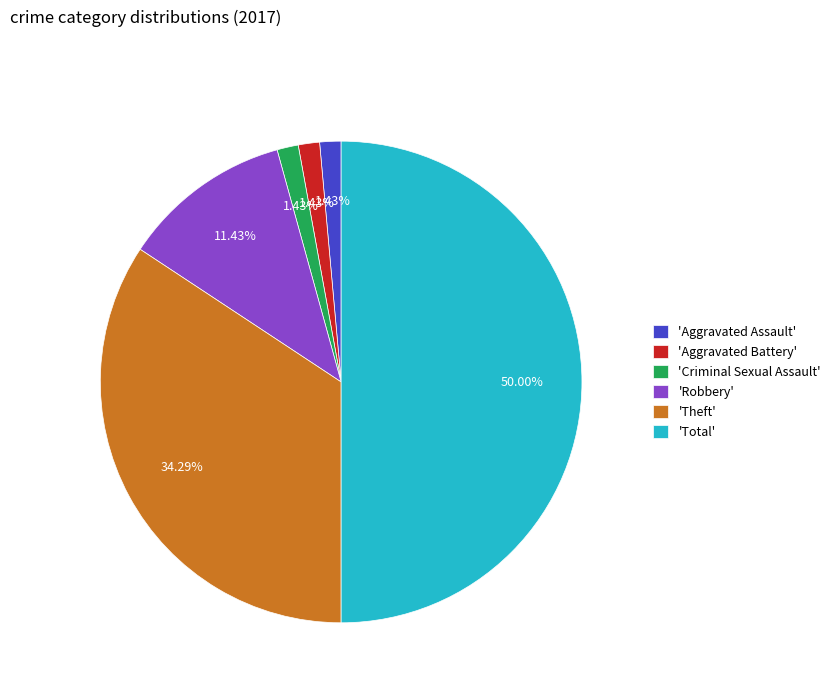

Does 'Robbery' account for over 50% of the chart?

No